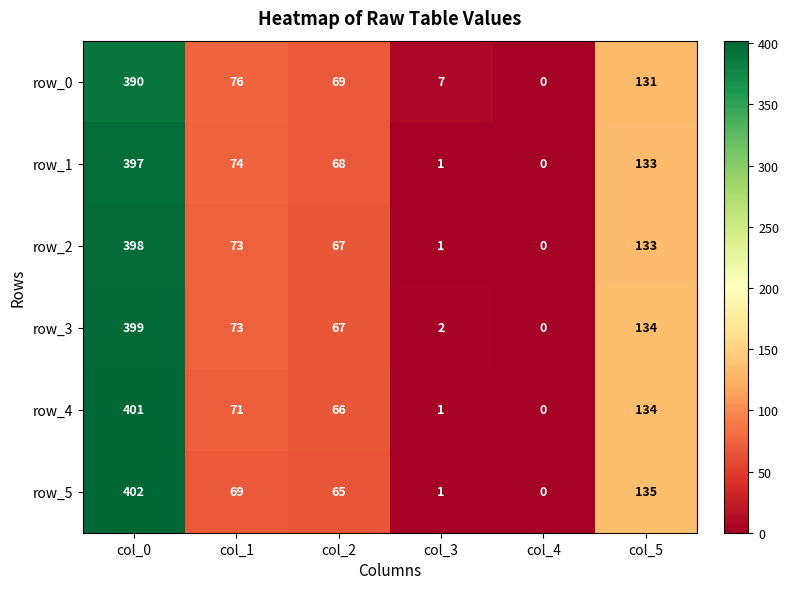

How many data points in row_4 are less than 71?

3